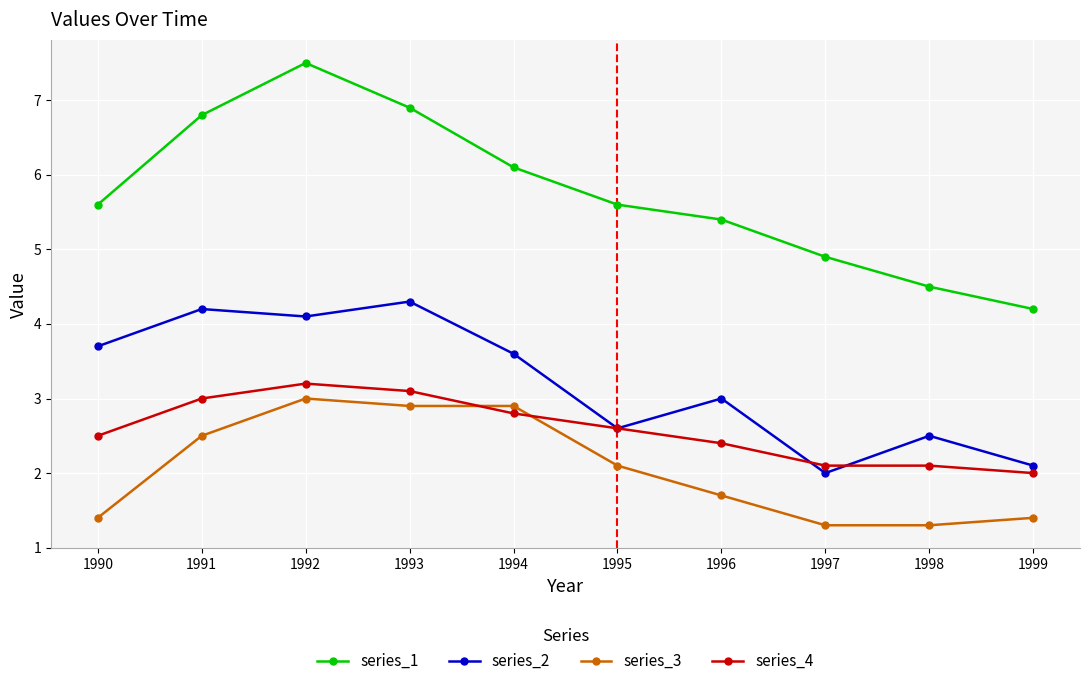

What is the spread (max minus min) of values at 1996?

3.7